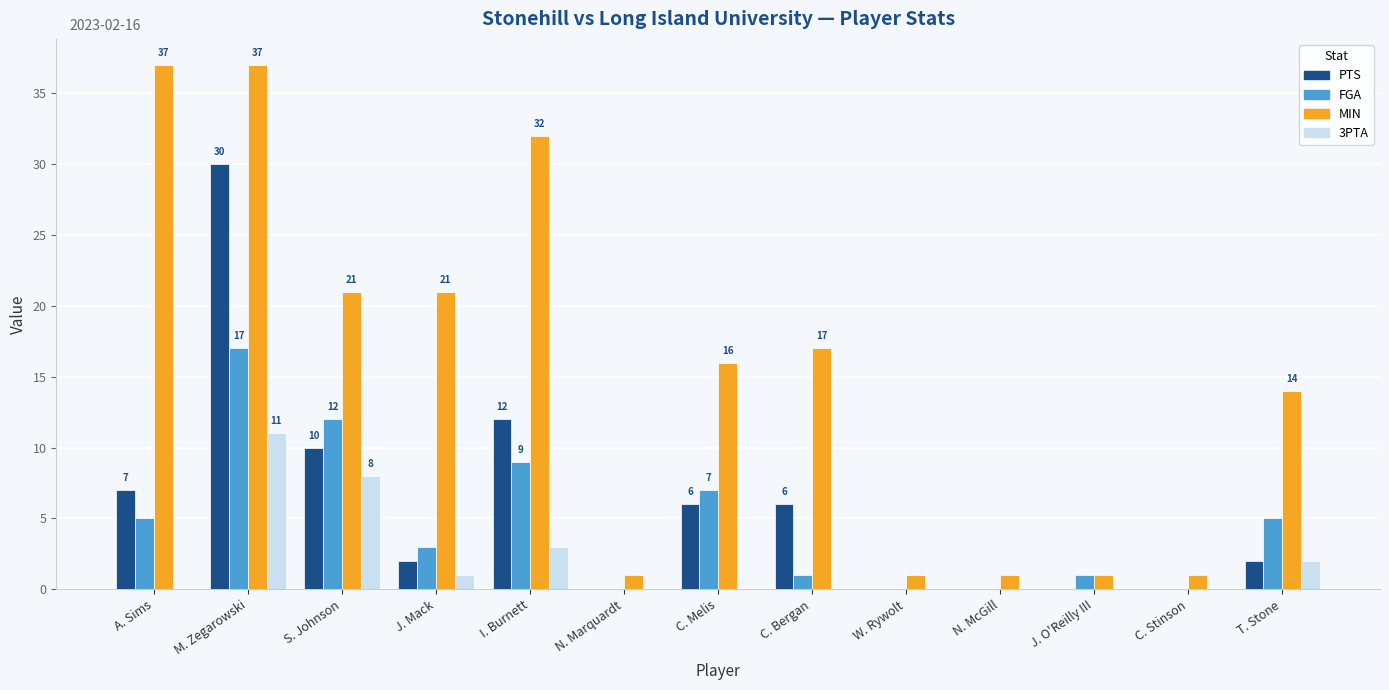

Which series has the largest total across all categories?

MIN